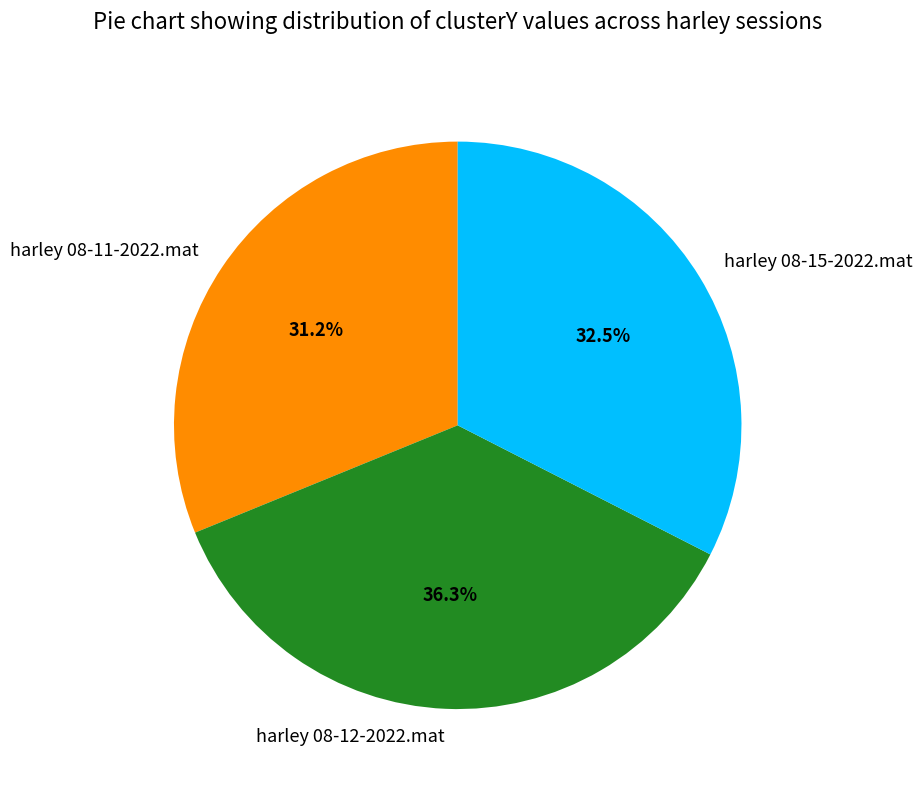

Is there a majority slice in this chart?

No